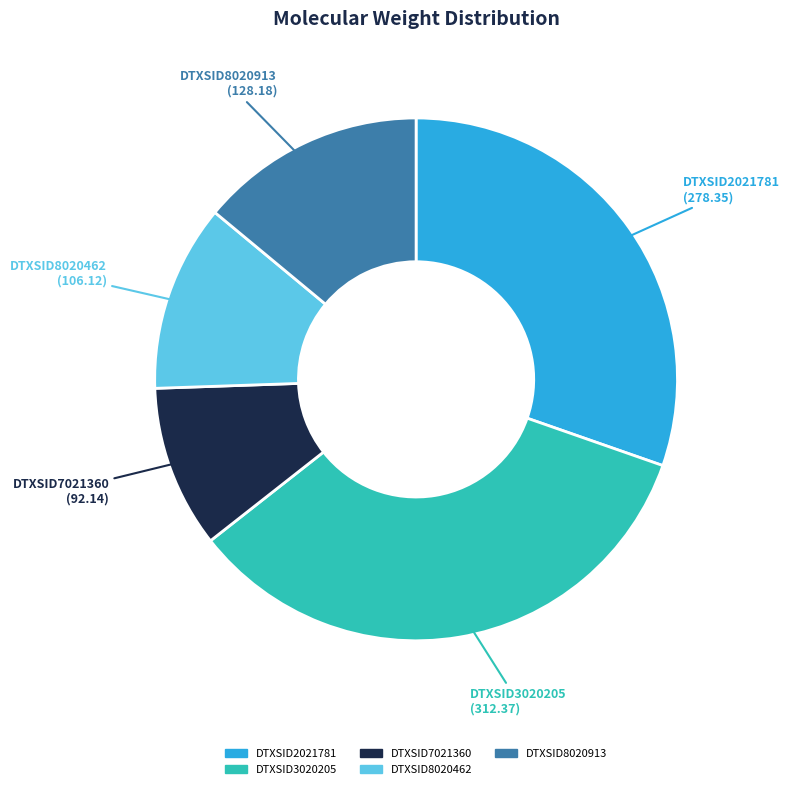

Rank the categories by value from lowest to highest.

DTXSID7021360, DTXSID8020462, DTXSID8020913, DTXSID2021781, DTXSID3020205